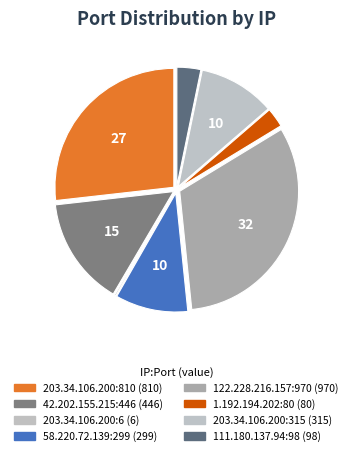

Combined, do 111.180.137.94:98 and 203.34.106.200:315 account for over 50%?

No